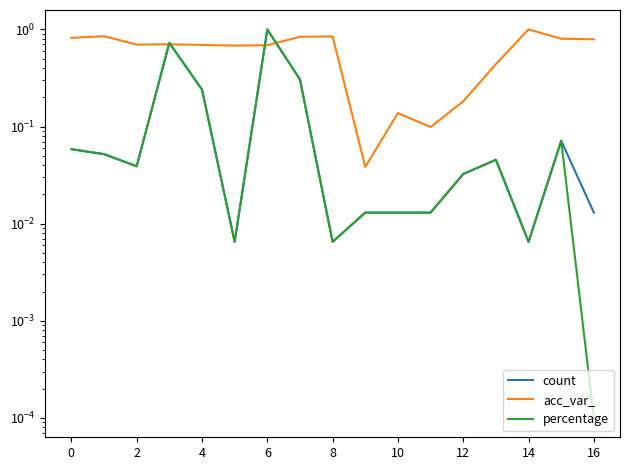

In count, how many points are lower than both neighbors (excluding endpoints)?

4